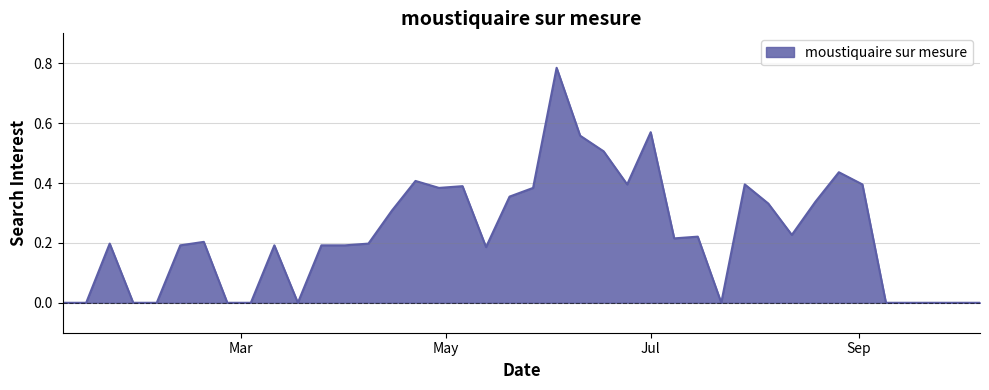

Where is the first local maximum?

2018-01-21